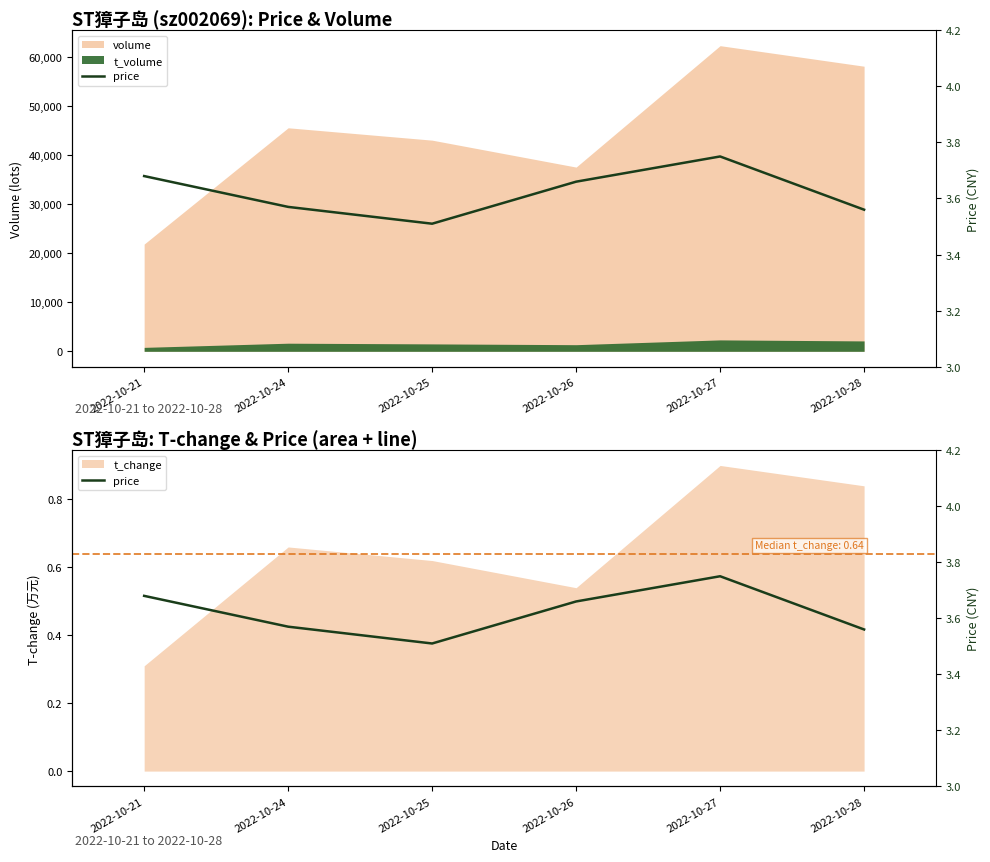

What is the value of the 2nd point from the left?

3.6